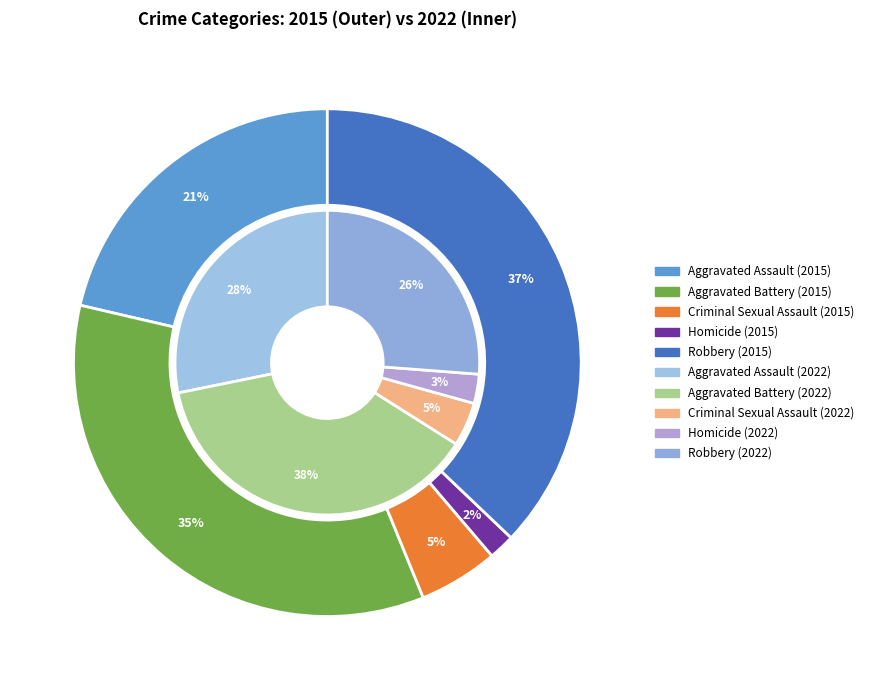

Between values_2015 and values_2022, which series saw the biggest shift?

values_2015